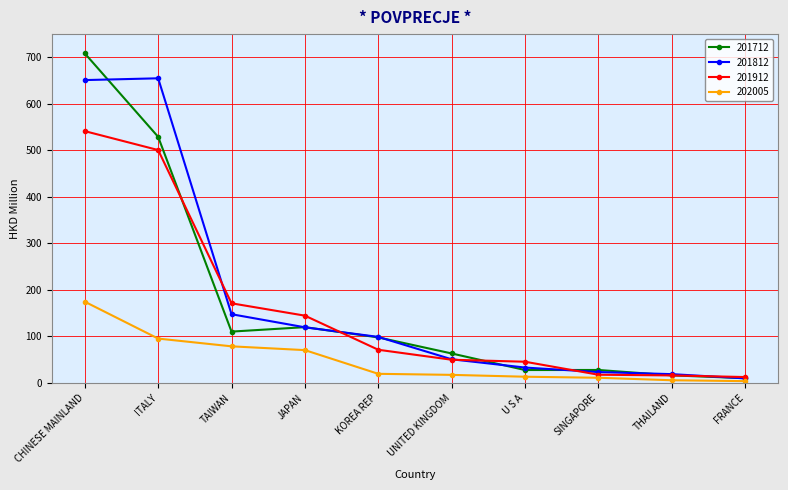

True or false: 201712 and 202005 cross at least once.

False